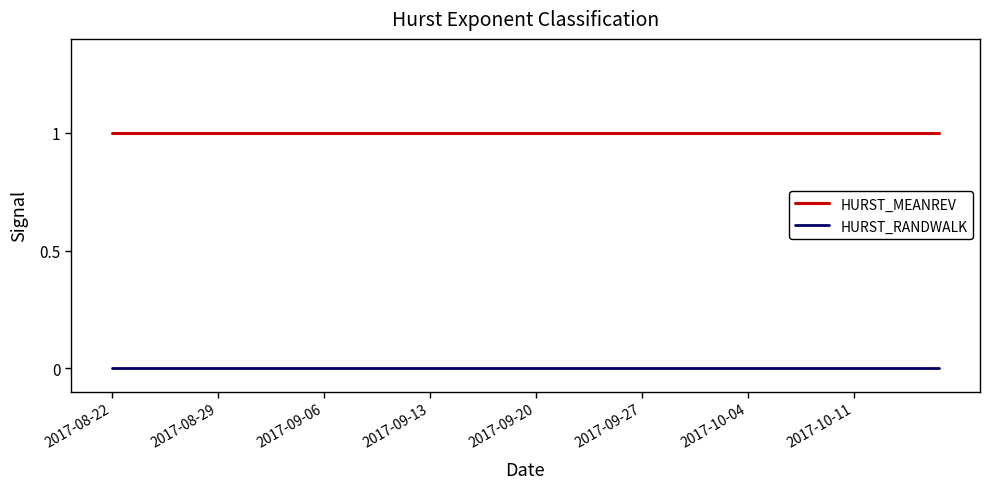

Which series has the largest total across all categories?

HURST_MEANREV